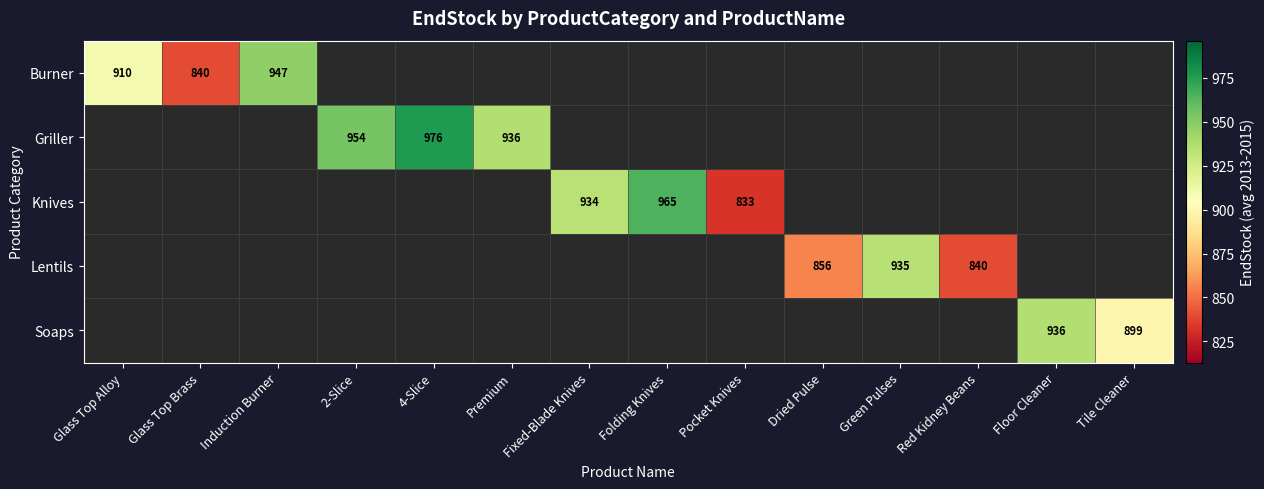

What is the maximum value shown in the chart?

976.0